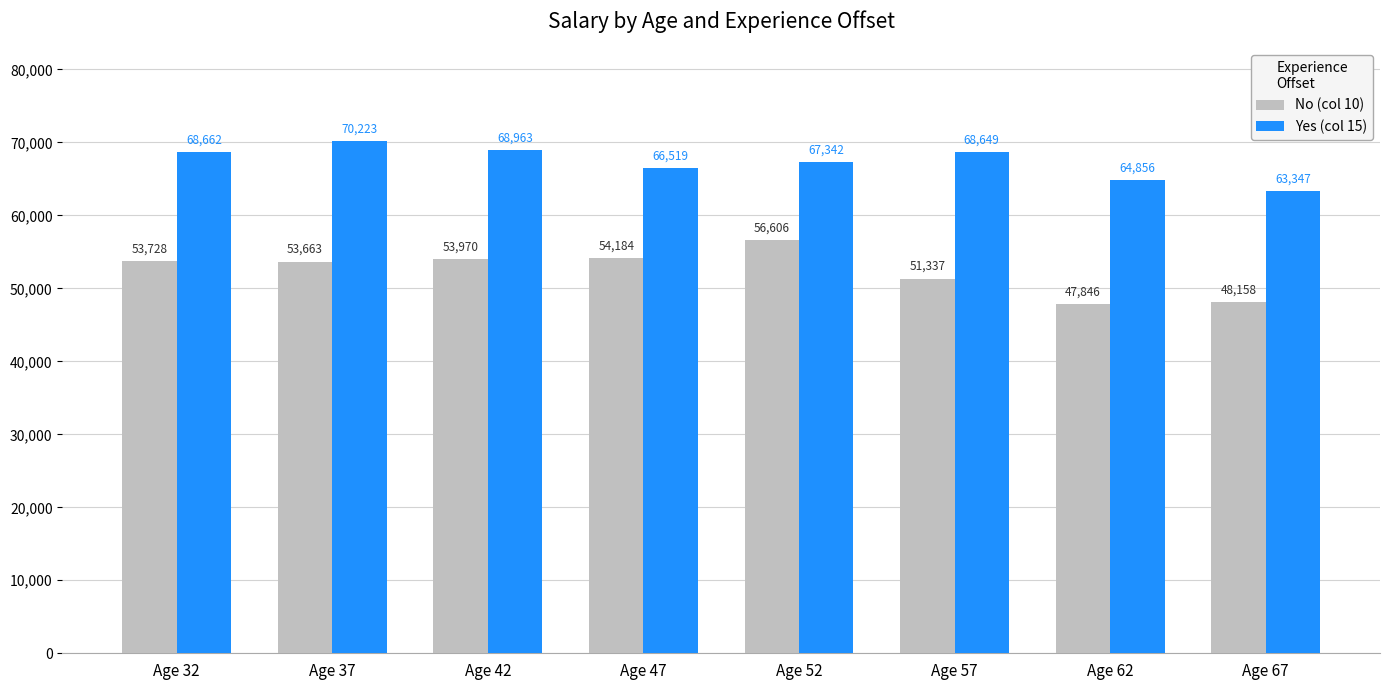

Is it true that No (col 10) equals 85838 at Age 57?

False